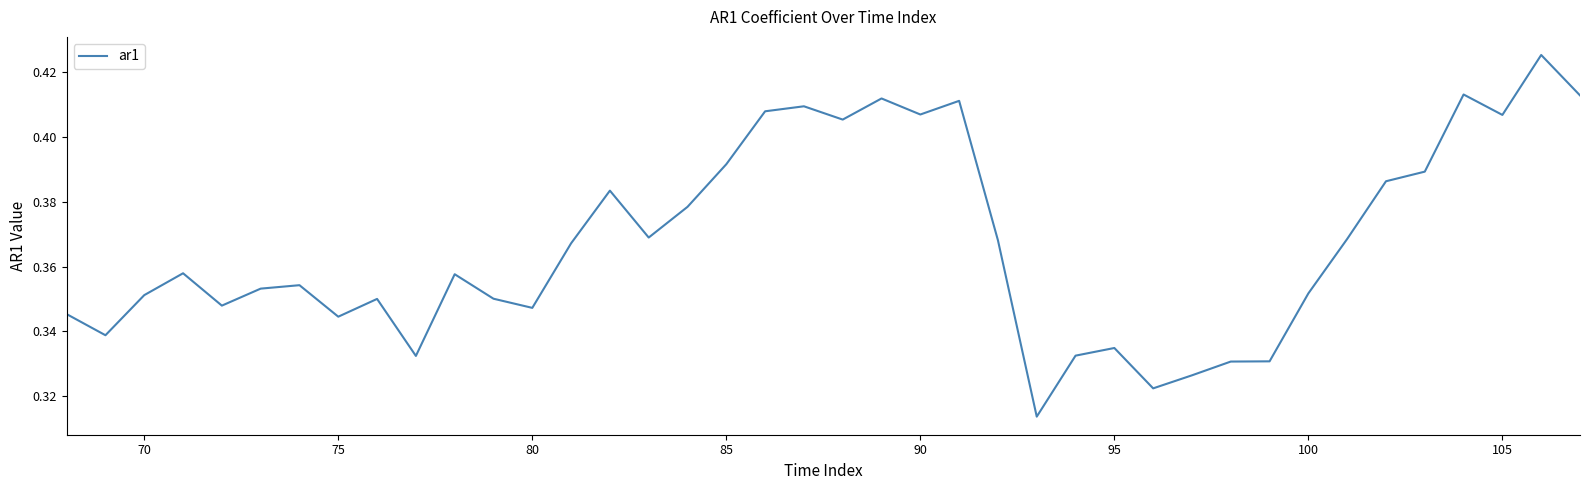

What is the minimum value shown in the chart?

0.3